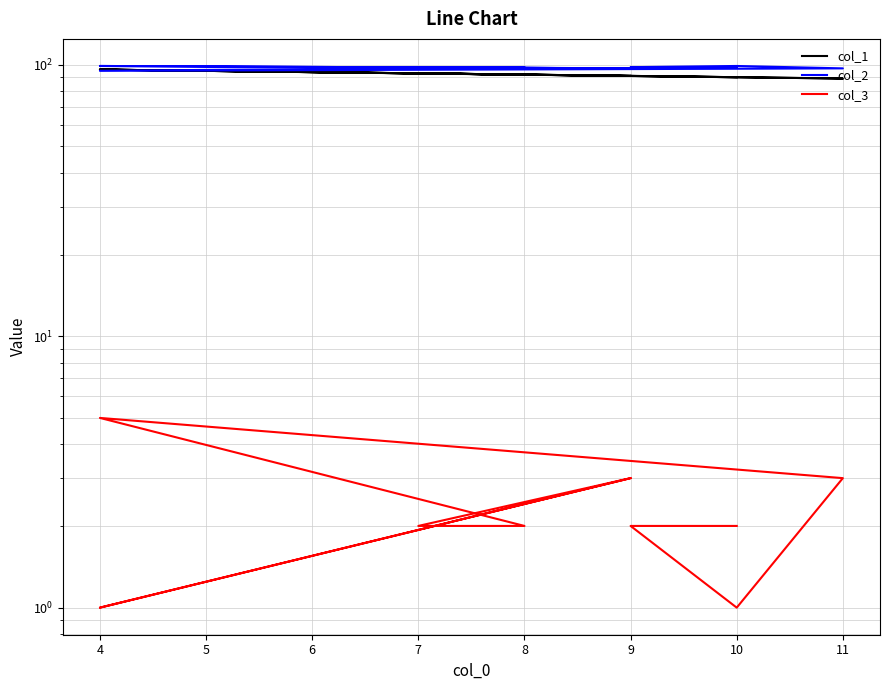

What is the minimum value shown in the chart?

1